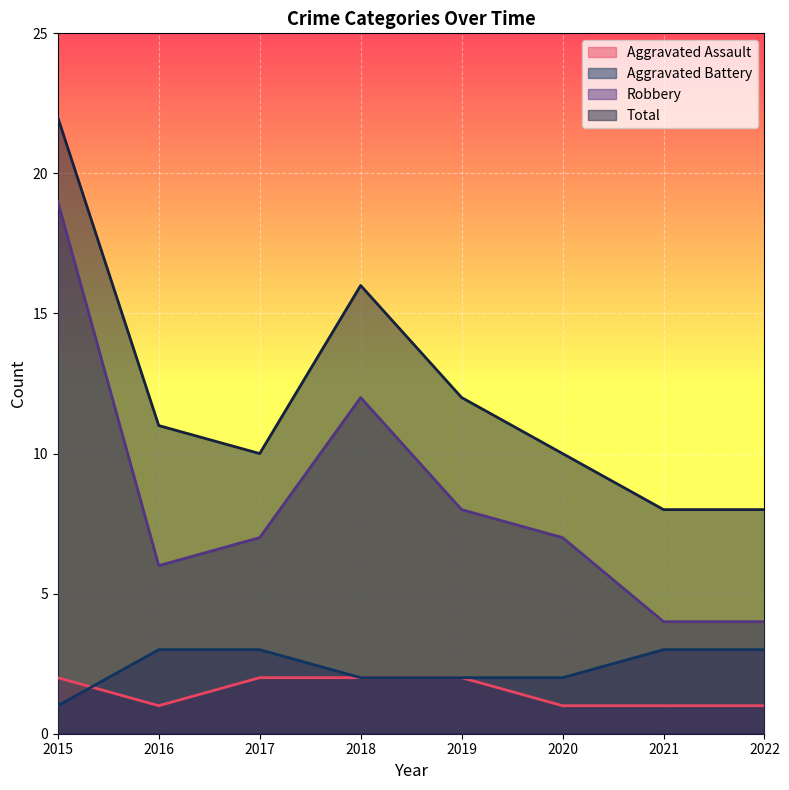

Reading left to right, what are all the values shown in this chart?

Aggravated Assault: 2015=2	2016=1	2017=2	2018=2	2019=2	2020=1	2021=1	2022=1
Aggravated Battery: 2015=1	2016=3	2017=3	2018=2	2019=2	2020=2	2021=3	2022=3
Robbery: 2015=19	2016=6	2017=7	2018=12	2019=8	2020=7	2021=4	2022=4
Total: 2015=22	2016=11	2017=10	2018=16	2019=12	2020=10	2021=8	2022=8